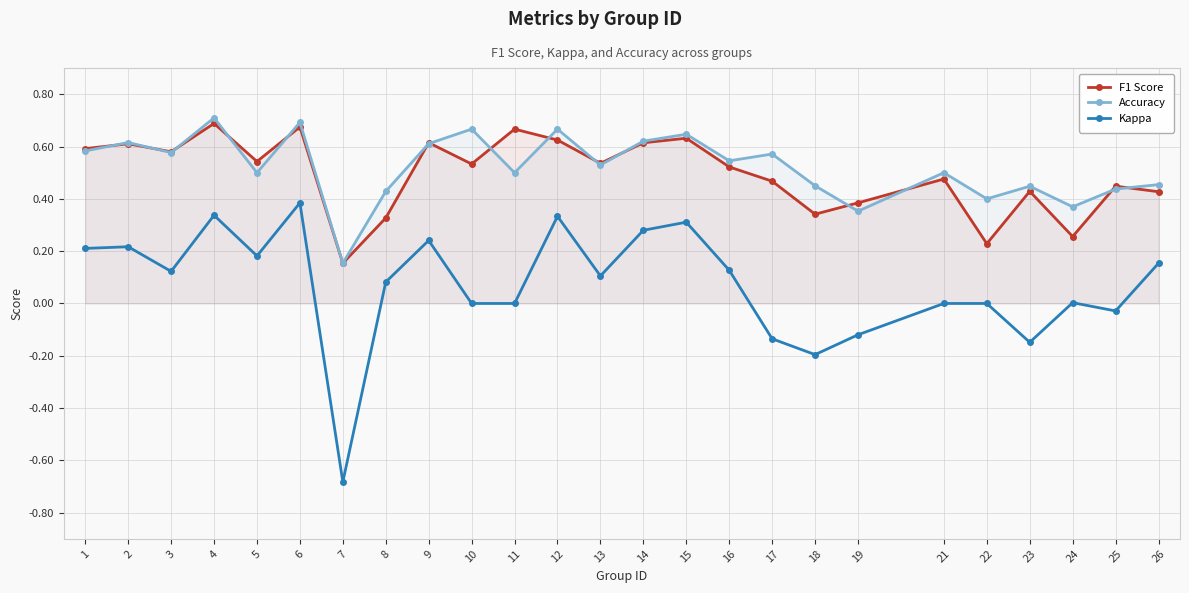

At which category is the sum across all series the highest?

6